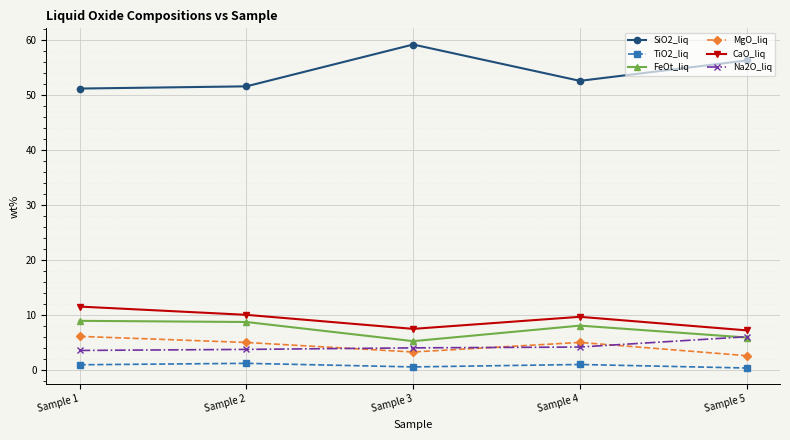

What is the spread (max minus min) of values at Sample 4?

51.5